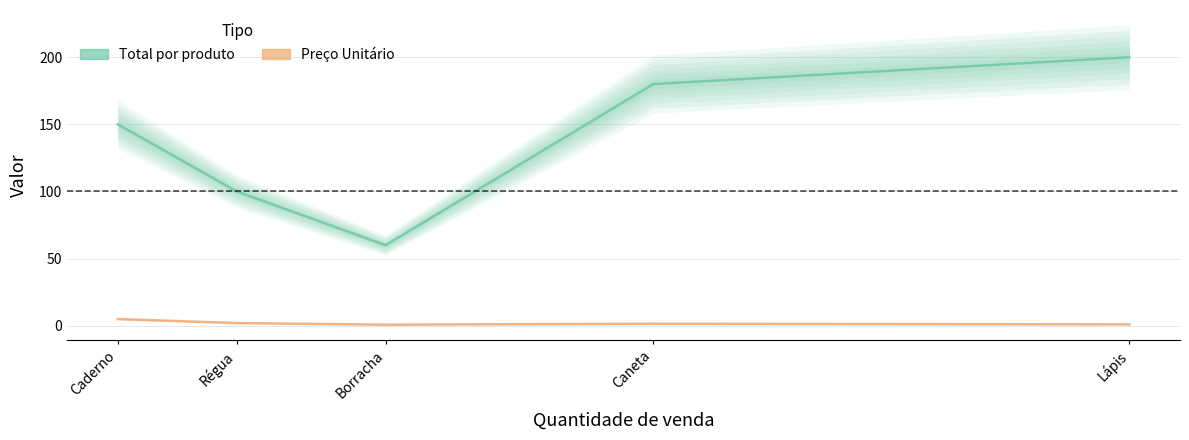

What is the spread (max minus min) of values at Caderno?

145.0